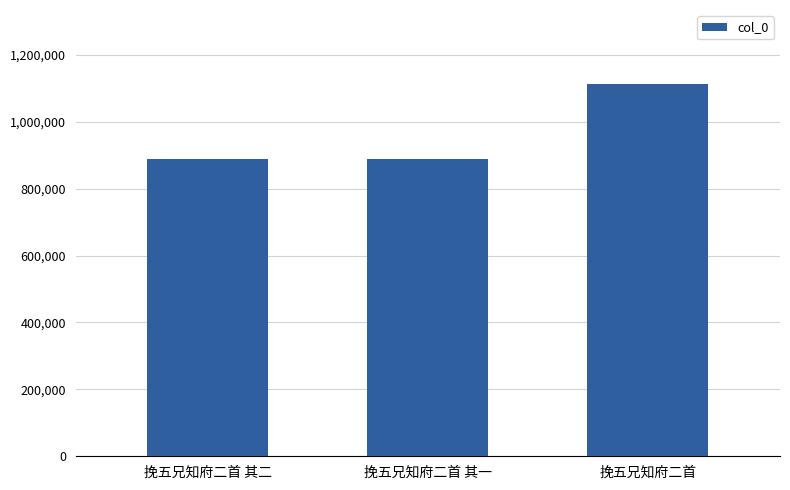

What is the ratio of the value at 挽五兄知府二首 to the value at 挽五兄知府二首 其一?

1.3